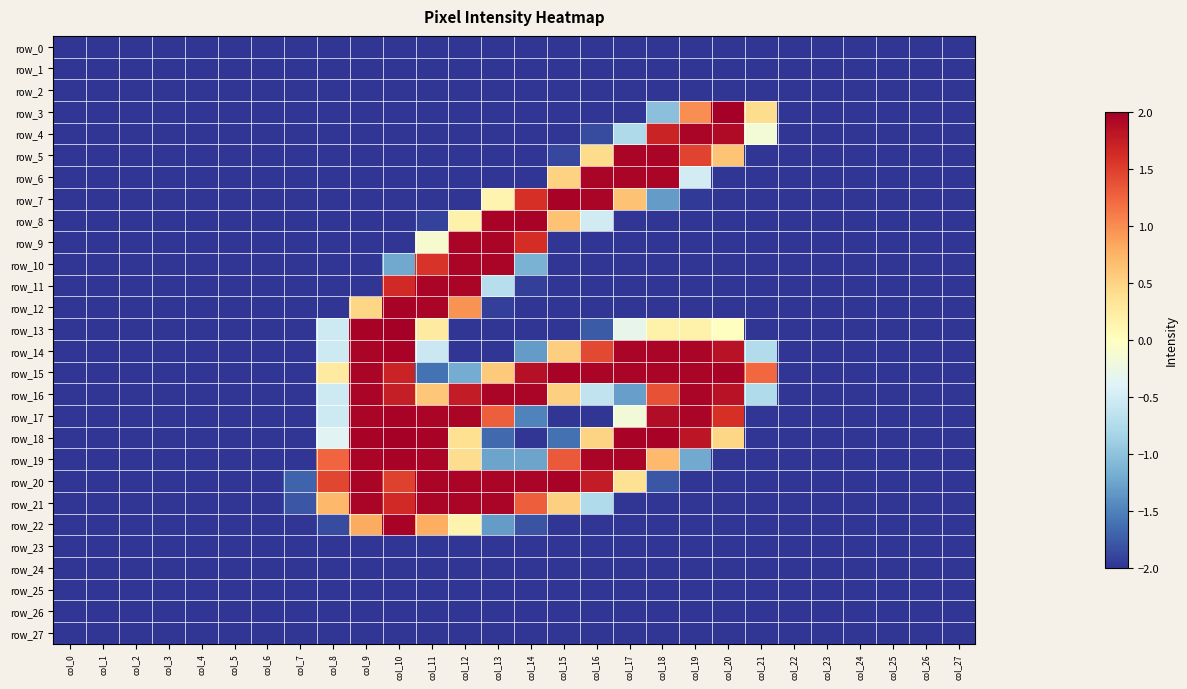

Which has a higher value, col_19 or col_23?

col_19